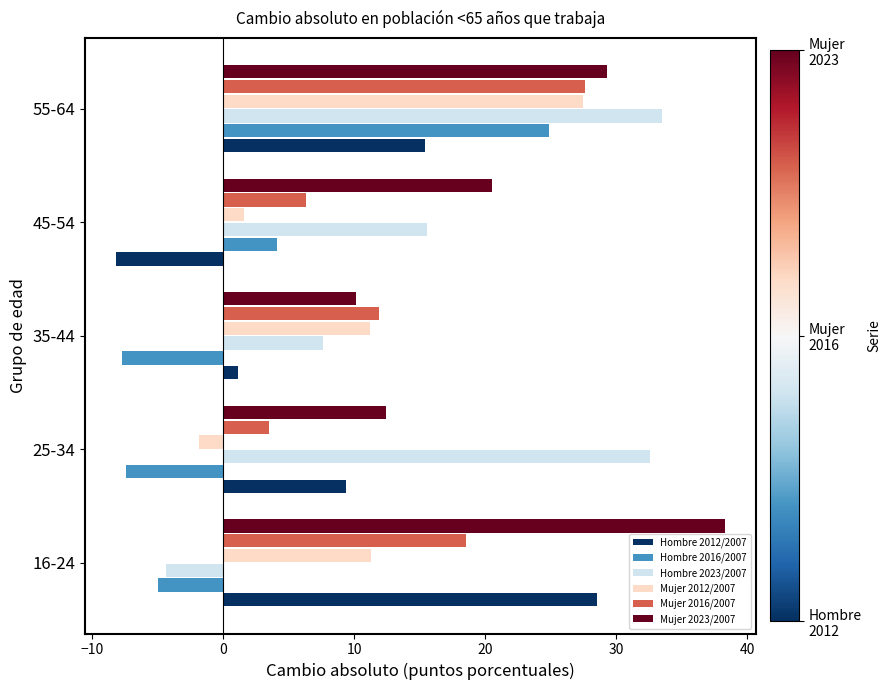

Count the number of data series in this chart.

6